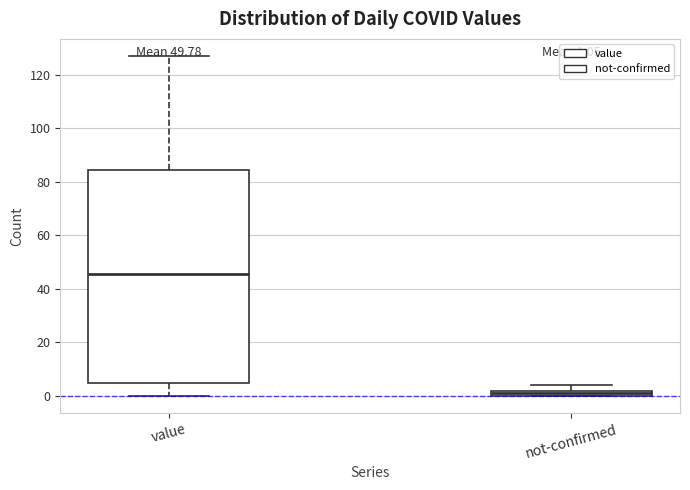

Comparing the boxes themselves (not the whiskers), which one is the tallest?

value